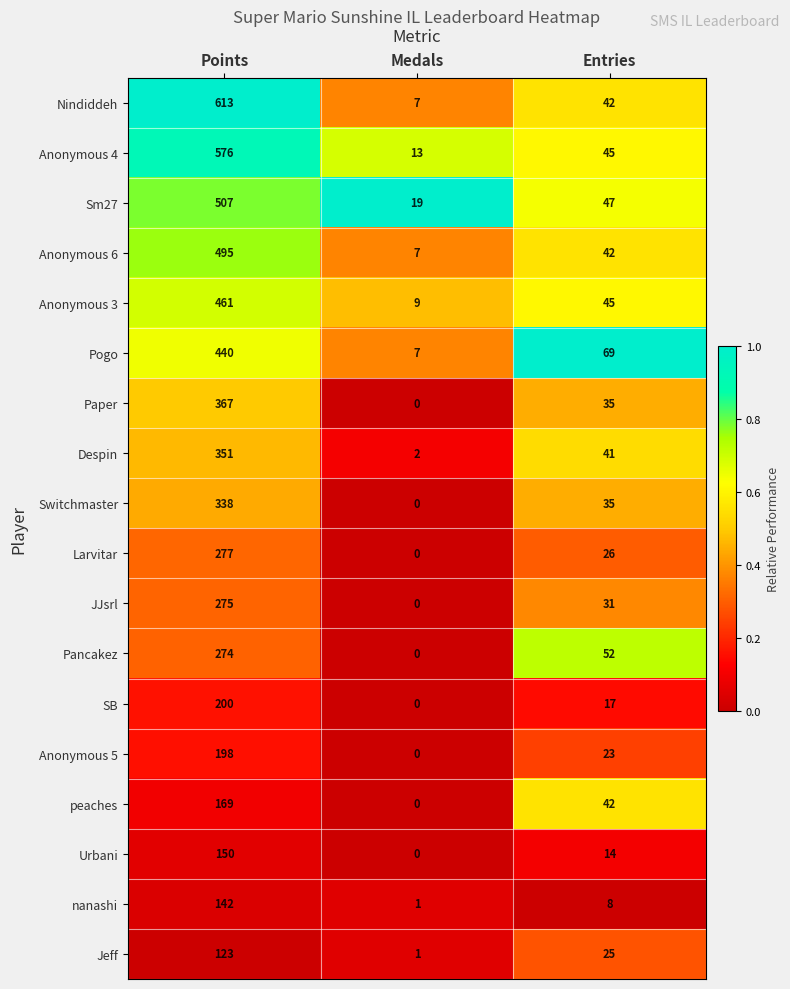

The Urbani series shows 0 at Medals. True or false?

True